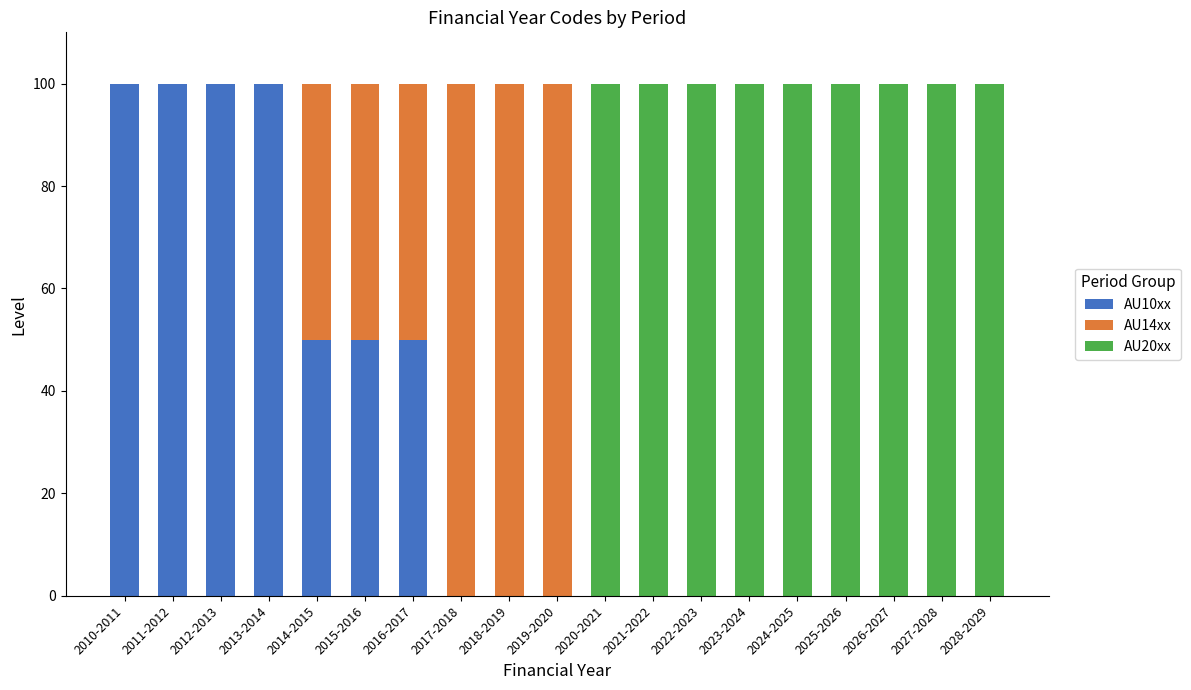

What is the total value across all series at 2017-2018?

100